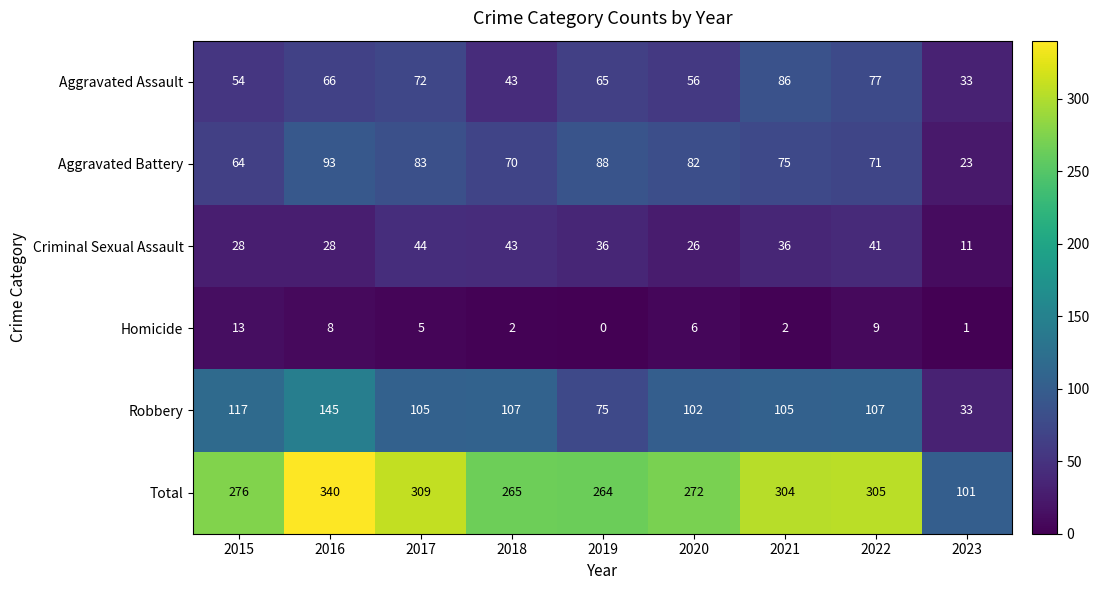

Rank the series by their maximum value, from lowest to highest.

Homicide, Criminal Sexual Assault, Aggravated Assault, Aggravated Battery, Robbery, Total